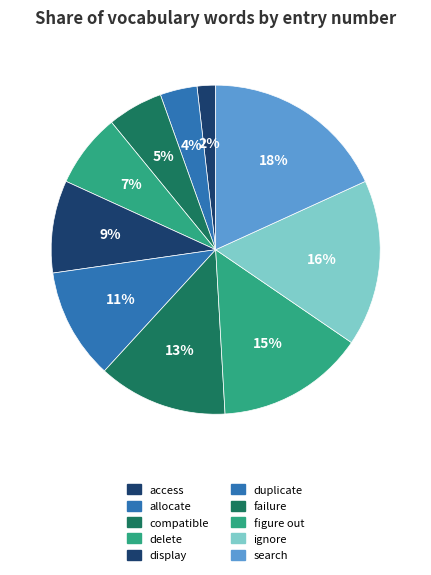

True or false: figure out accounts for 15% of the total.

True